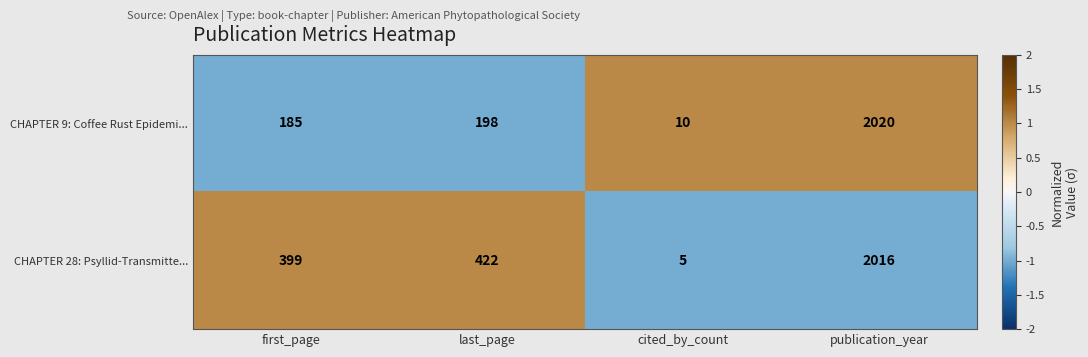

Reading right to left, list all the values displayed in this chart.

CHAPTER 9: Coffee Rust Epidemi...: publication_year=2020	cited_by_count=10	last_page=198	first_page=185
CHAPTER 28: Psyllid-Transmitte...: publication_year=2016	cited_by_count=5	last_page=422	first_page=399